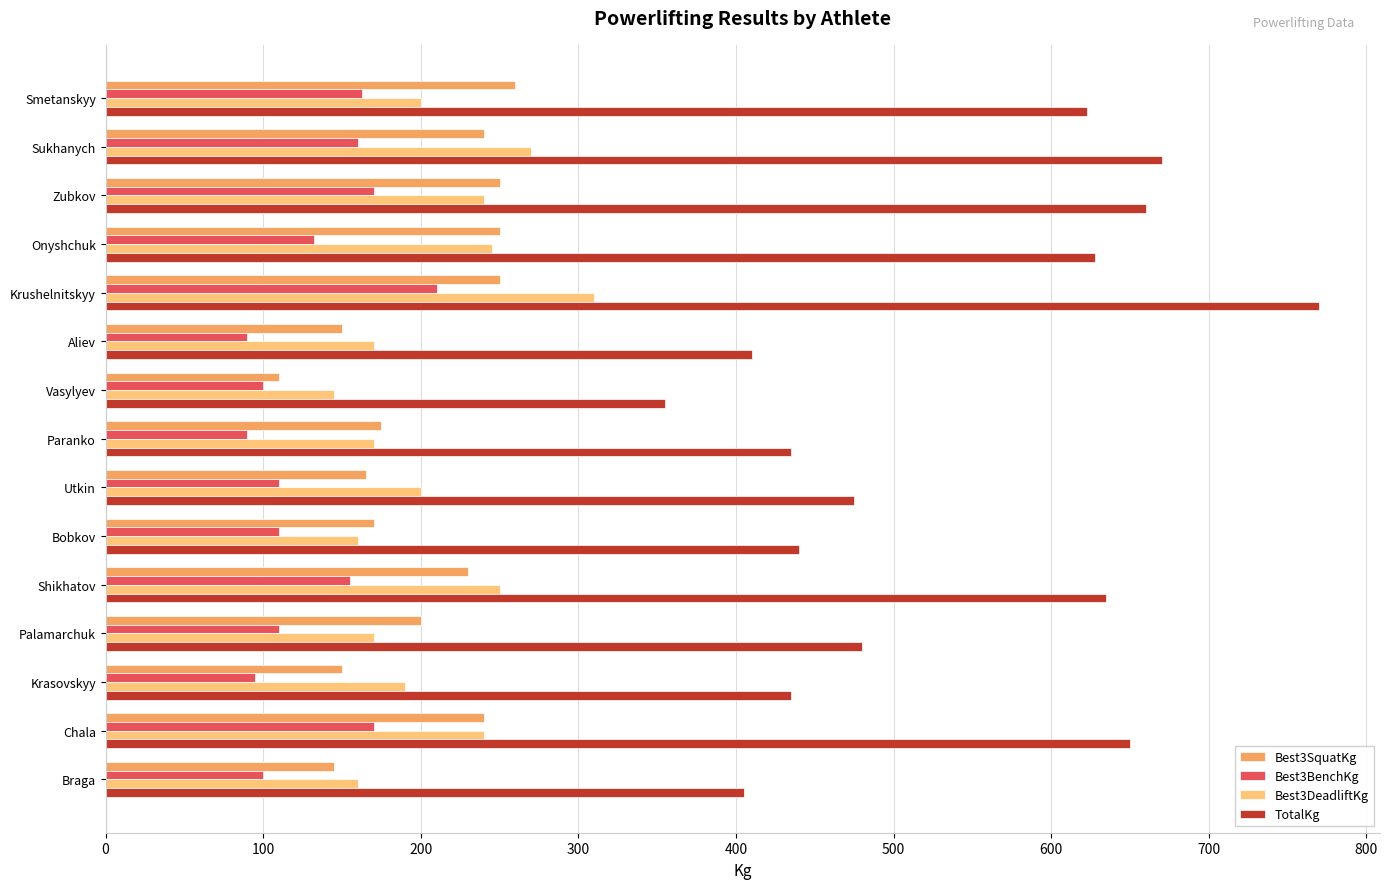

Read the TotalKg value at Onyshchuk.

627.5